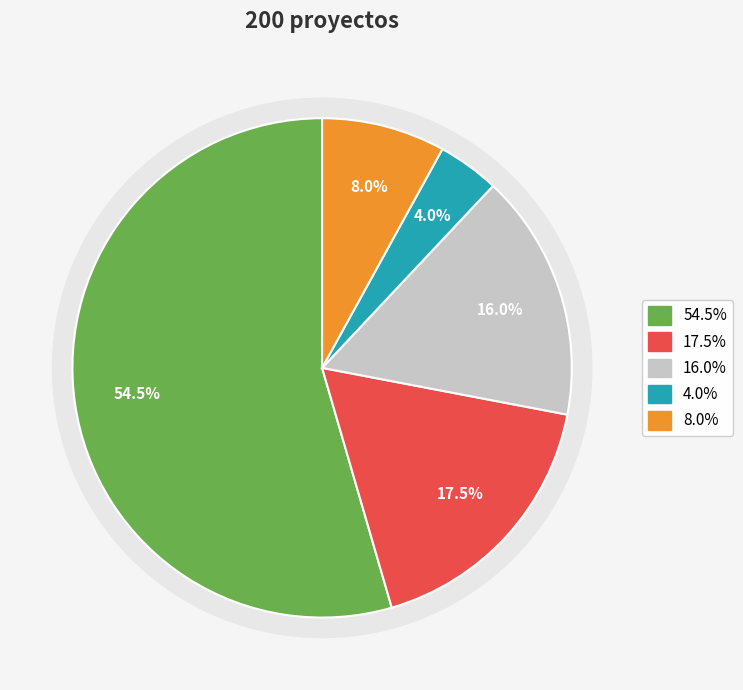

How much of the chart is everything except Aprobado?

45.5%